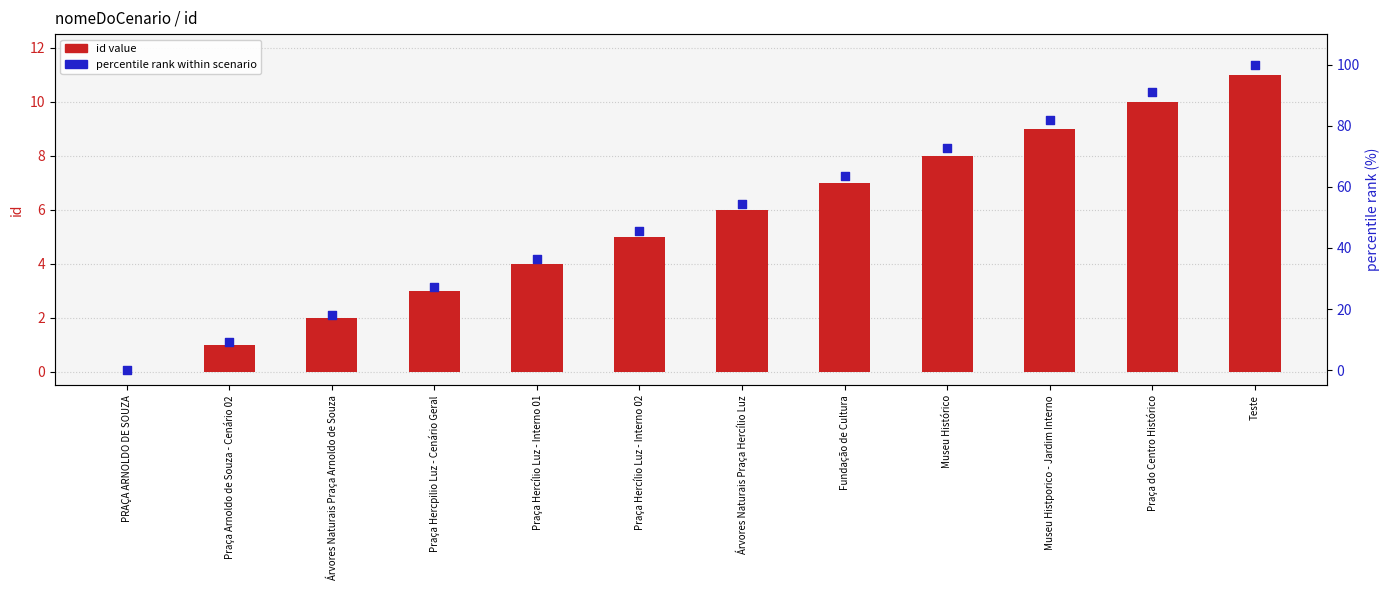

Which series reaches the minimum Y coordinate?

id value